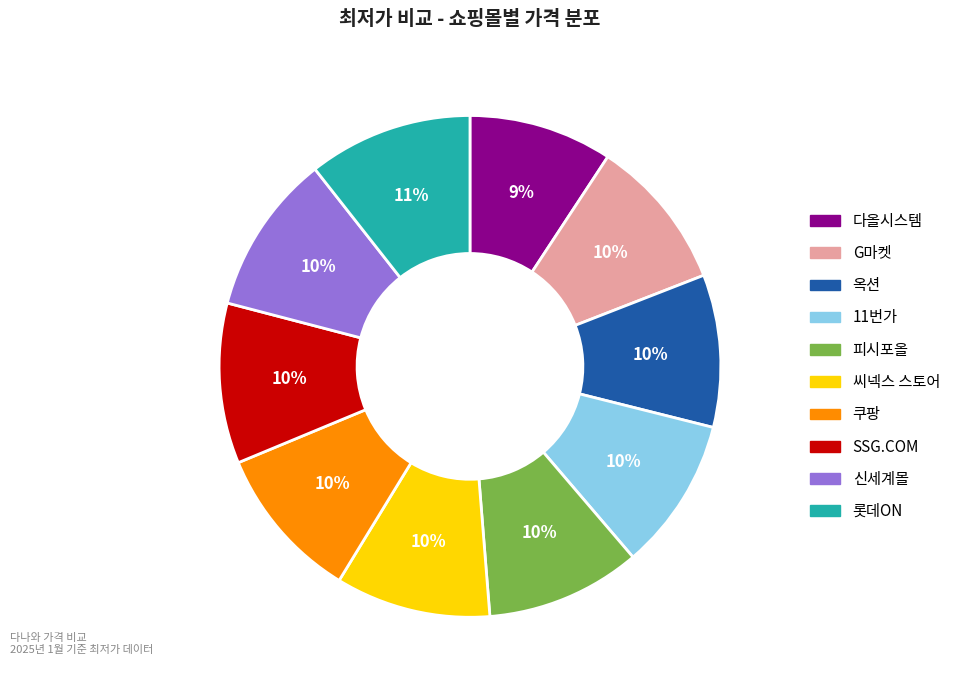

What is the ratio of the value at 롯데ON to the value at G마켓?

1.1